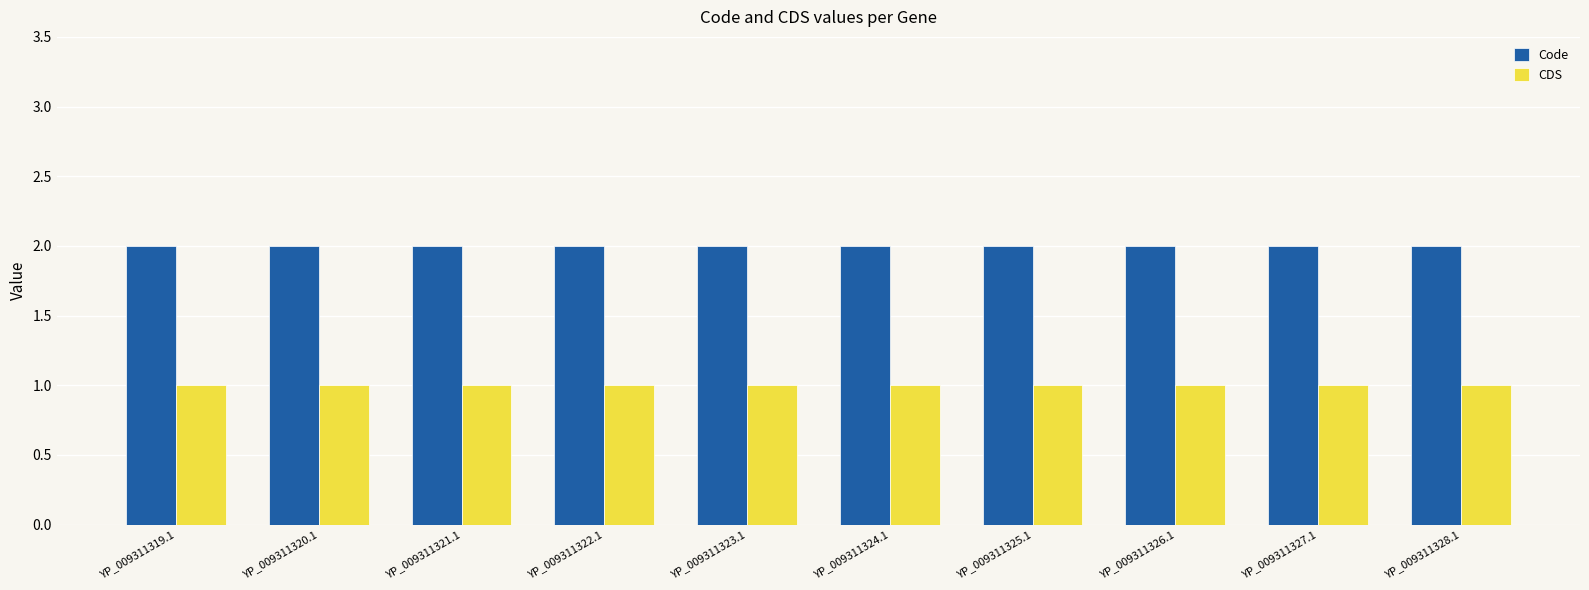

Does the chart contain stacked bars?

No